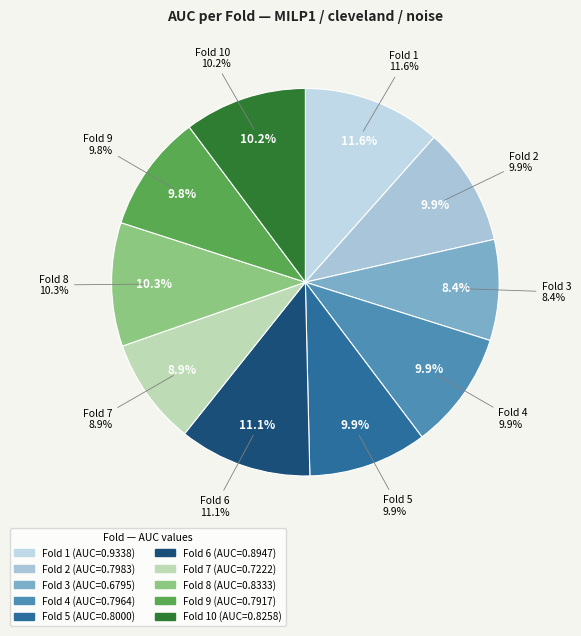

Which slice is the largest?

Fold 1